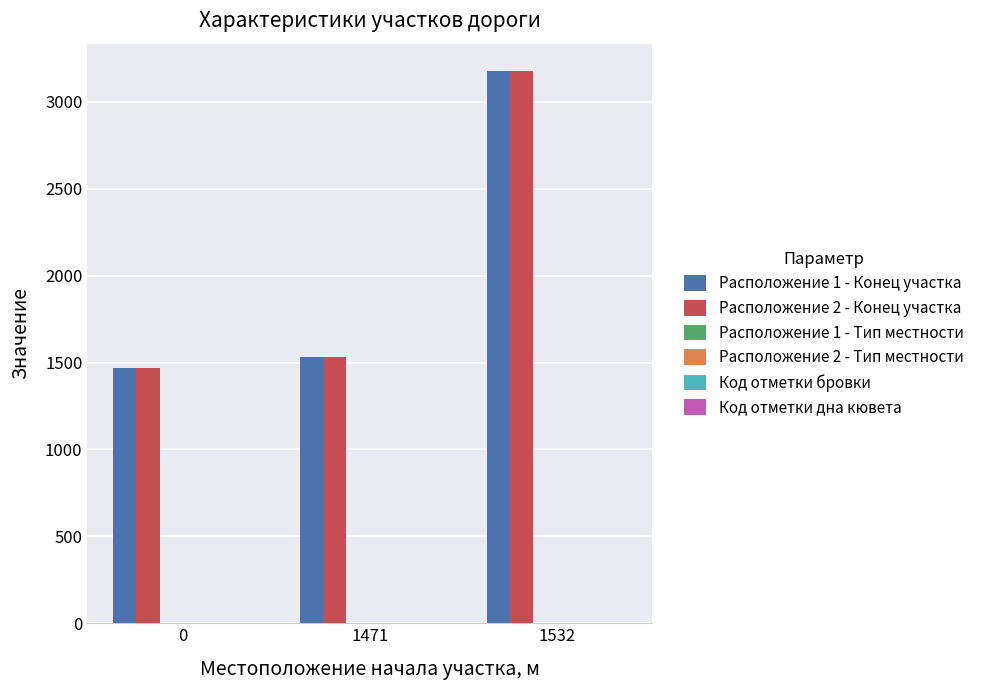

At which category is the sum across all series the highest?

1532